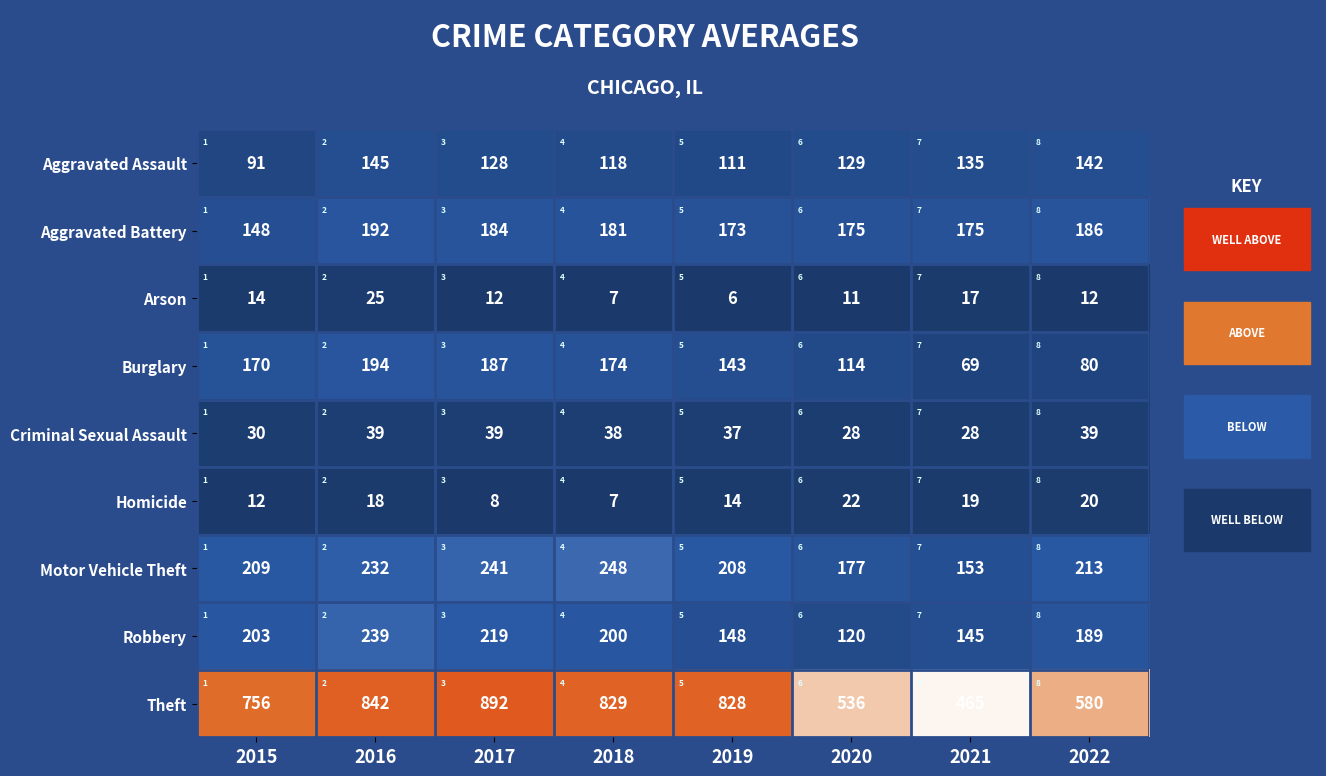

What value does the Theft series have at 2022, to the nearest 10?

580